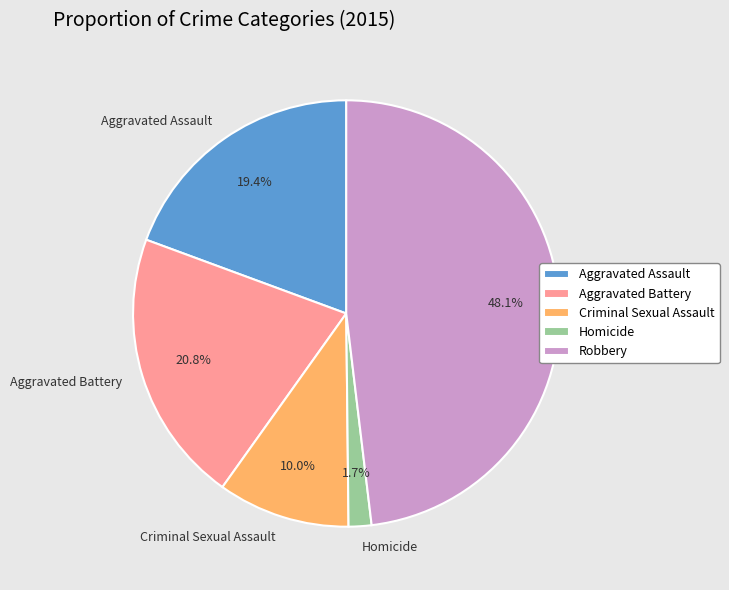

Do Criminal Sexual Assault and Homicide together represent more than half of the pie?

No